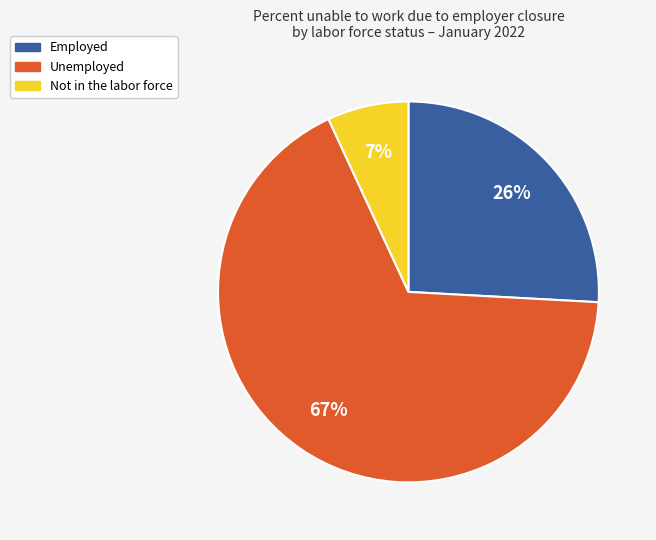

Count the number of slices in the pie.

3